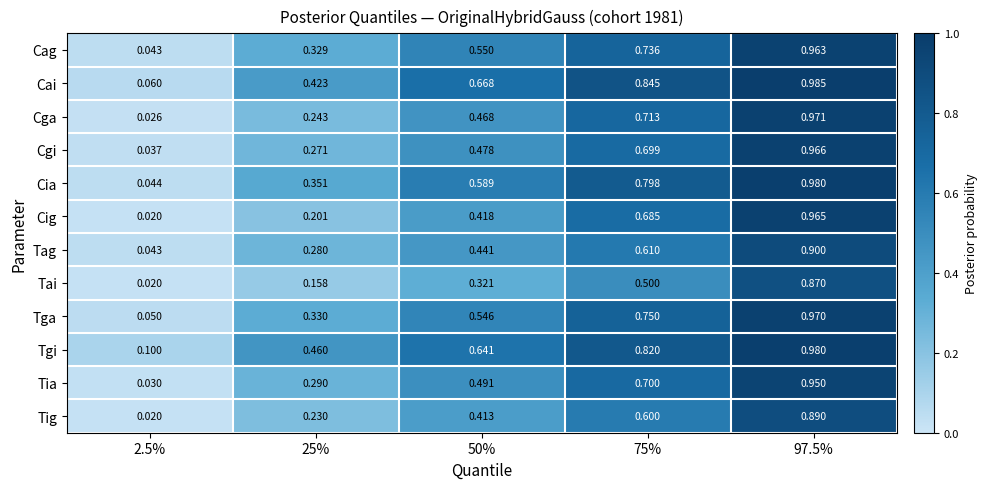

Which series has the largest total across all categories?

Tgi